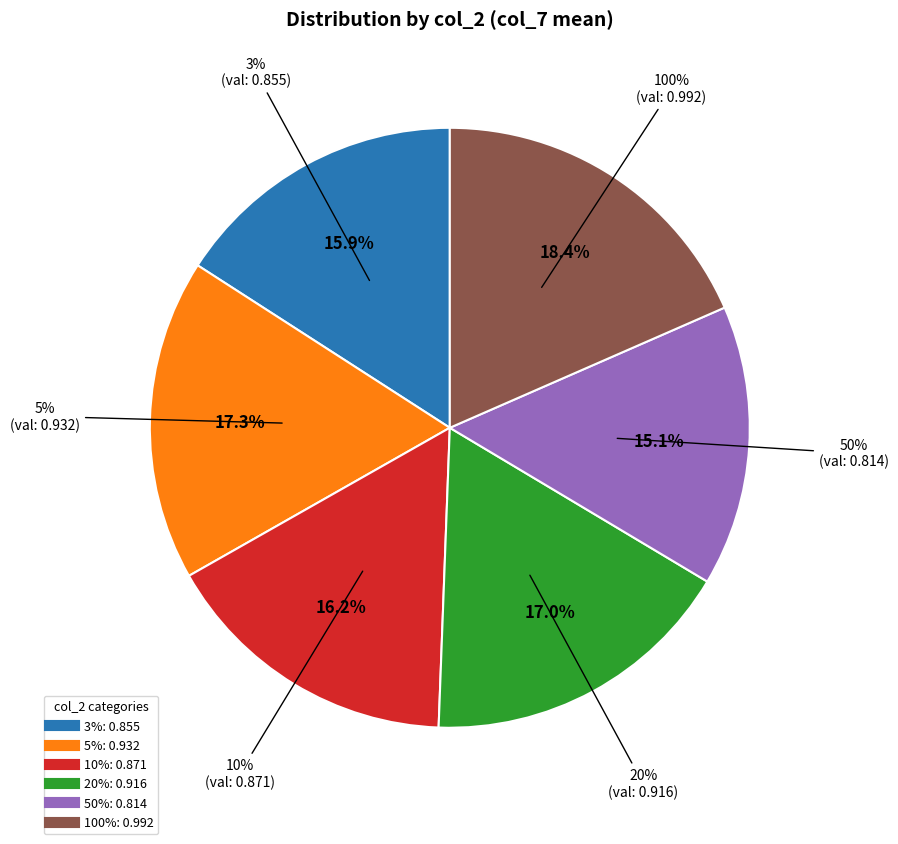

The 3% slice represents 16% of the pie. True or false?

True